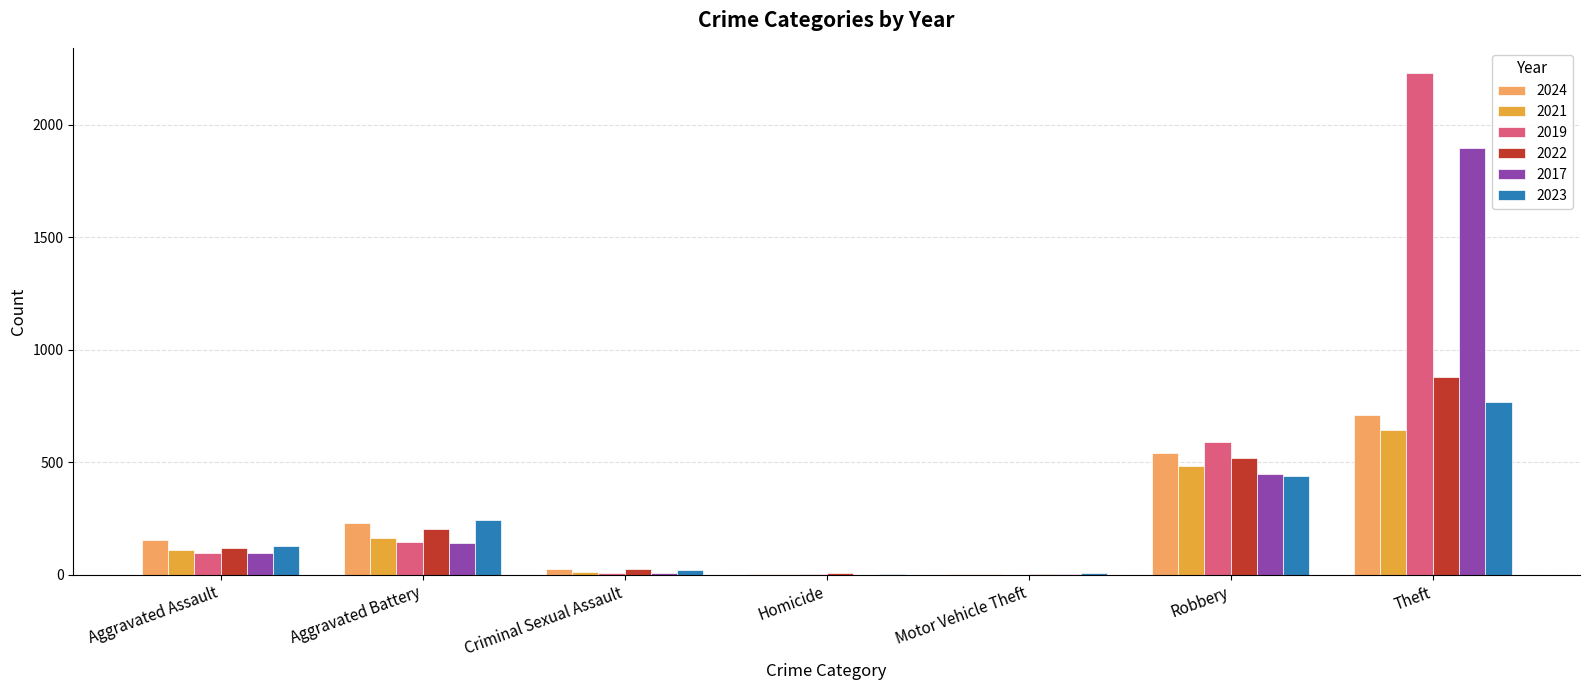

At which category is the sum across all series the highest?

Theft